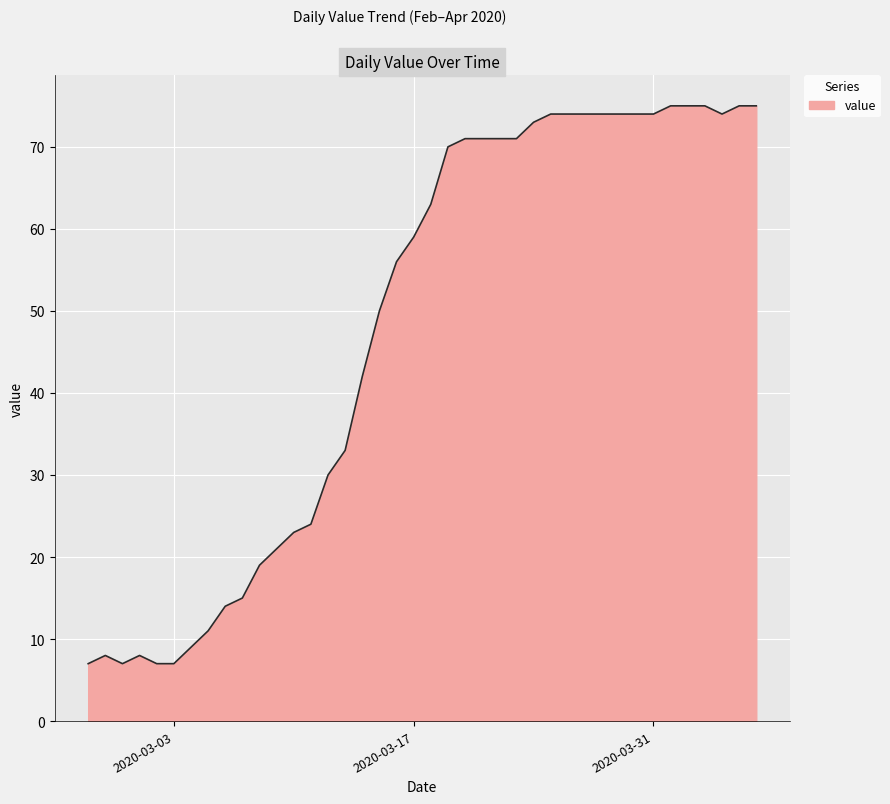

What is the minimum value shown in the chart?

7